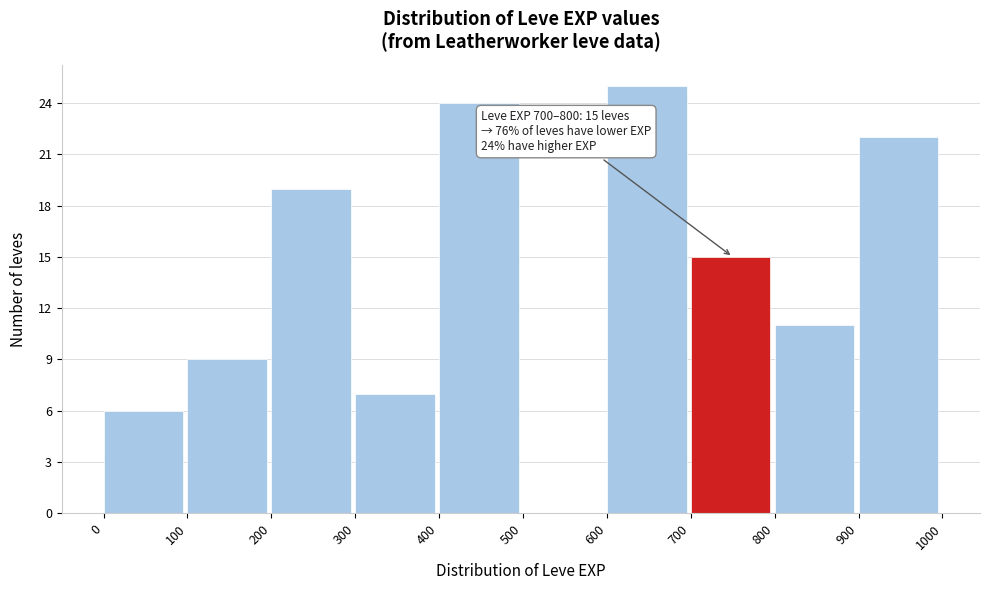

Over which range of the x-axis is the bar tallest?

600 to 700